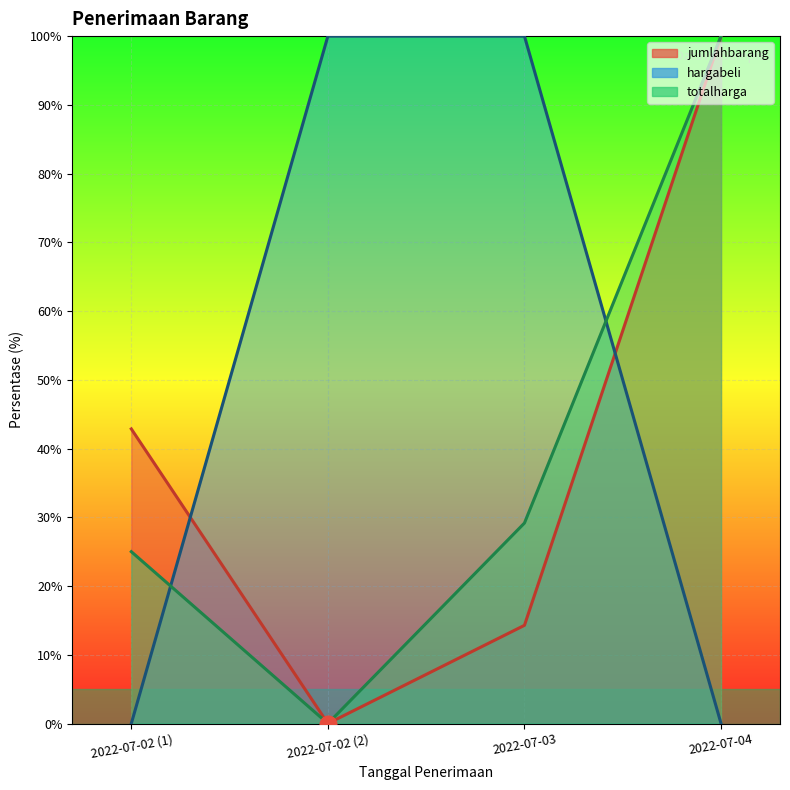

What is the label of the 3rd point from the left?

2022-07-03